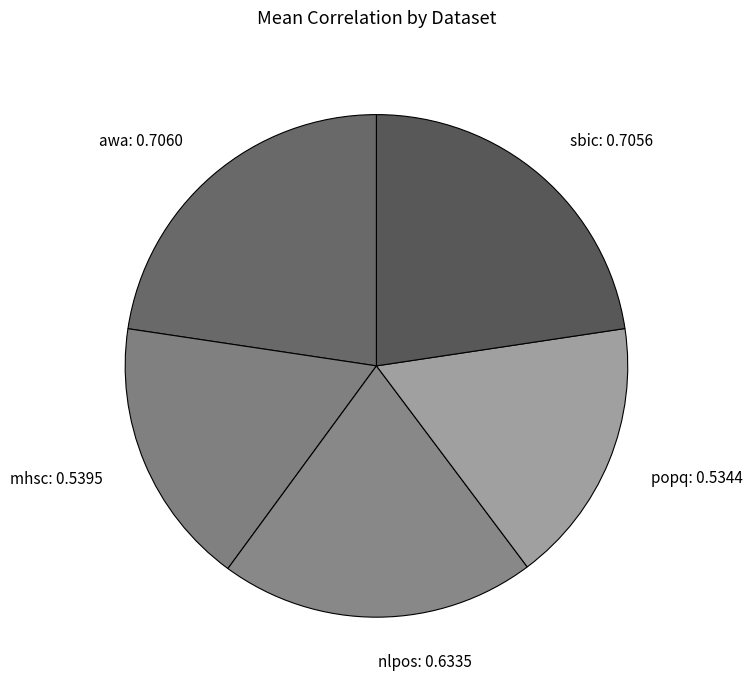

Combined, do sbic: 0.7056 and popq: 0.5344 account for over 50%?

No